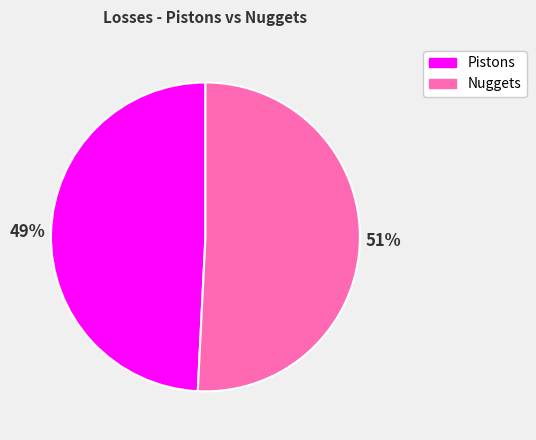

To the nearest percent, what is the average slice percentage?

50%